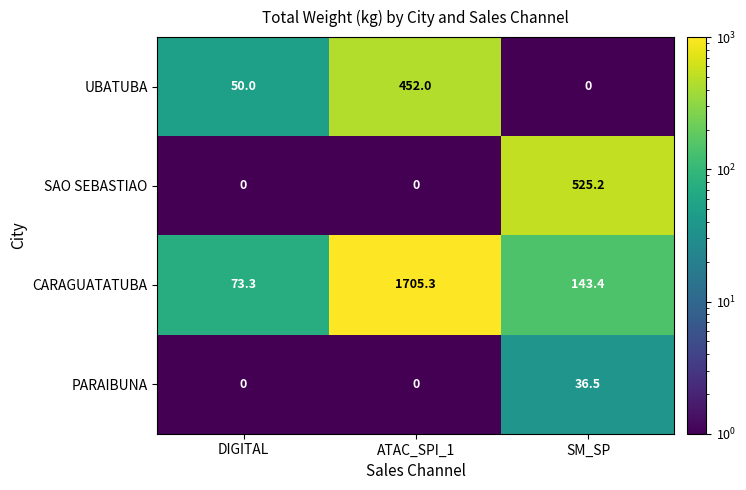

At which label does SAO SEBASTIAO reach its peak?

SM_SP